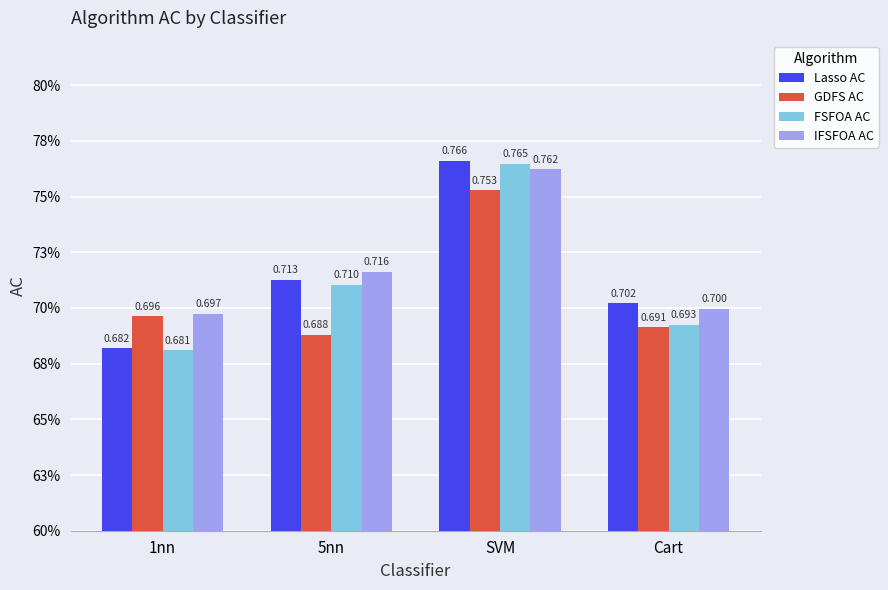

The Lasso AC series shows 1.2 at Cart. True or false?

False